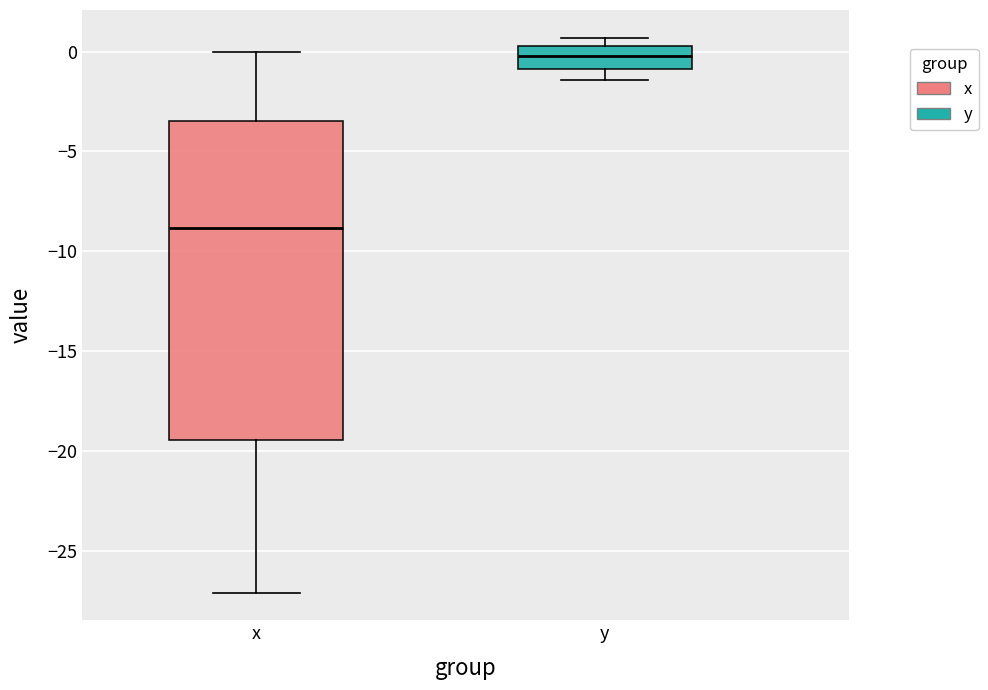

Comparing the boxes themselves (not the whiskers), which one is the tallest?

x